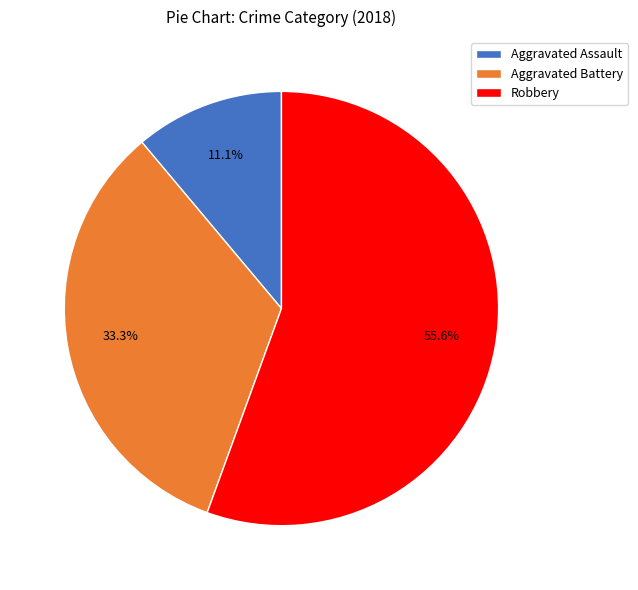

What is the largest slice in the pie chart?

Robbery